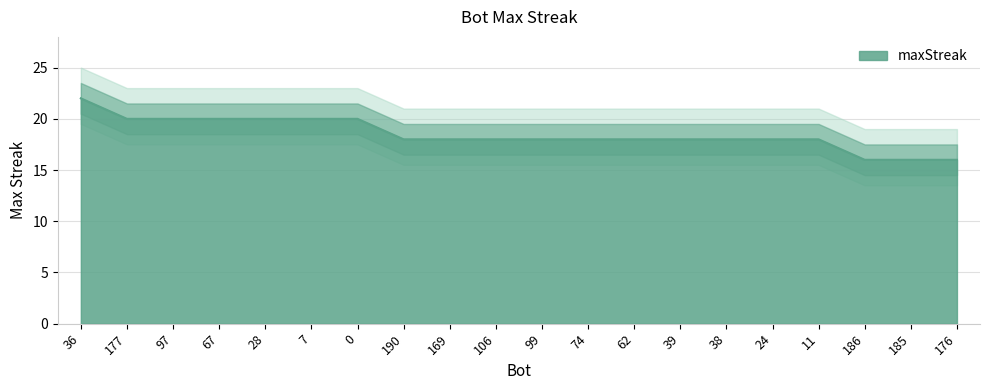

Where is the data nearest to the value 19?

177